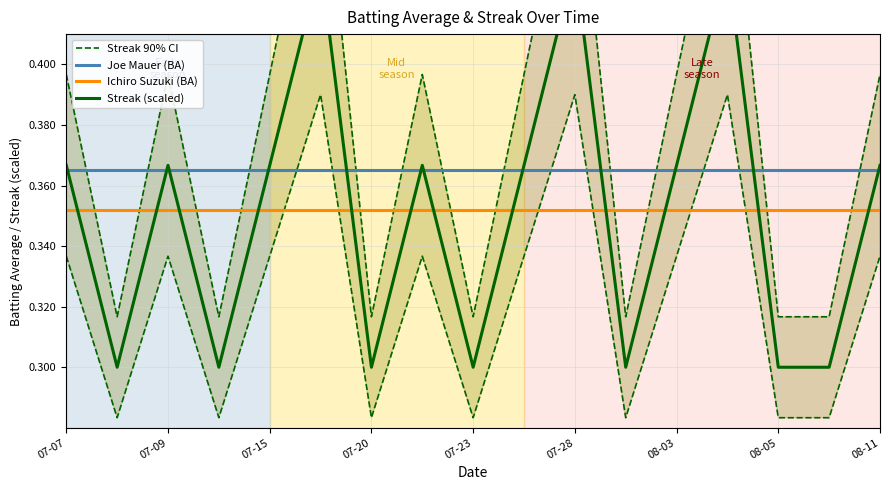

How many lines are shown in the chart?

4